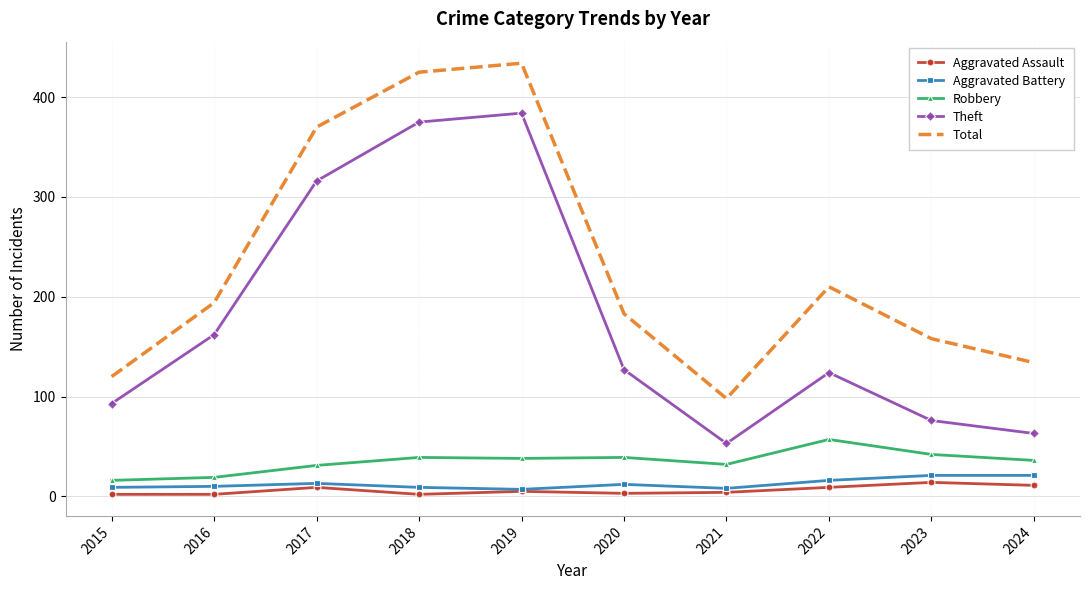

True or false: Robbery has a value of 55 at 2019.

False